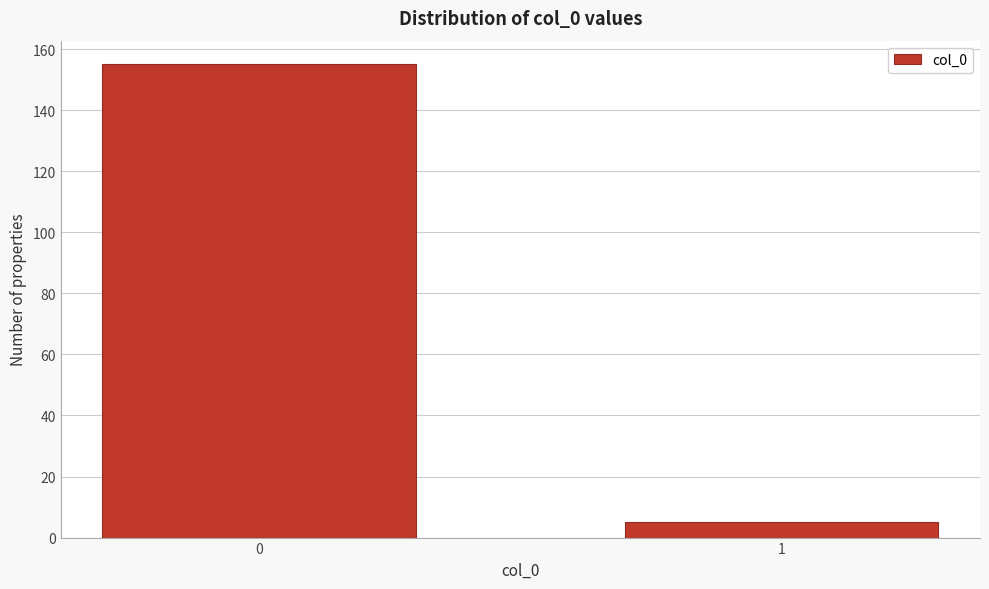

Reading left to right, extract all data points from this chart.

0=155	1=5